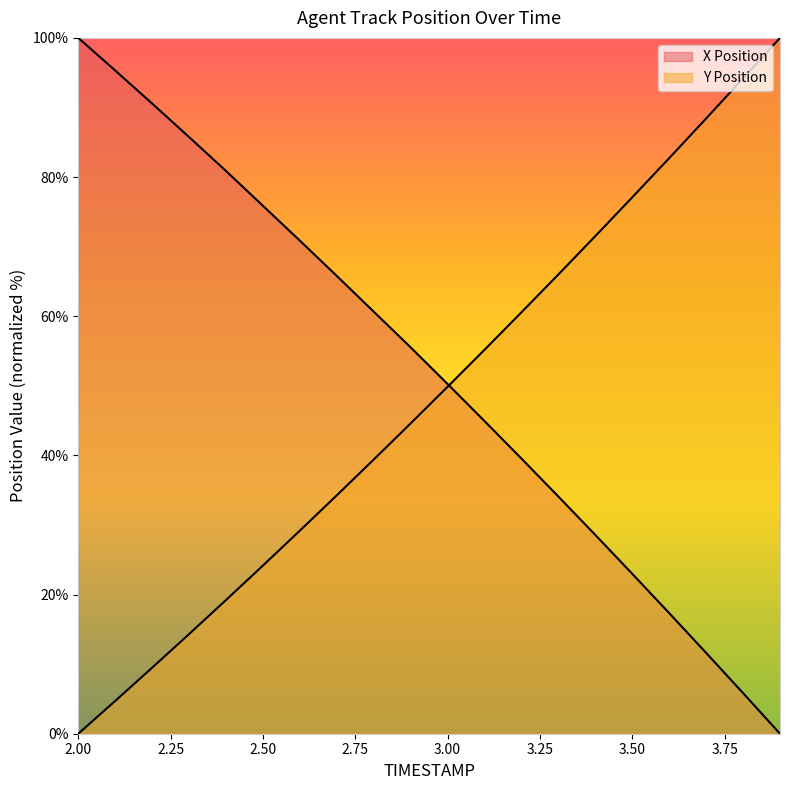

Between which two adjacent categories do X Position and Y Position first intersect?

3.0 and 3.1